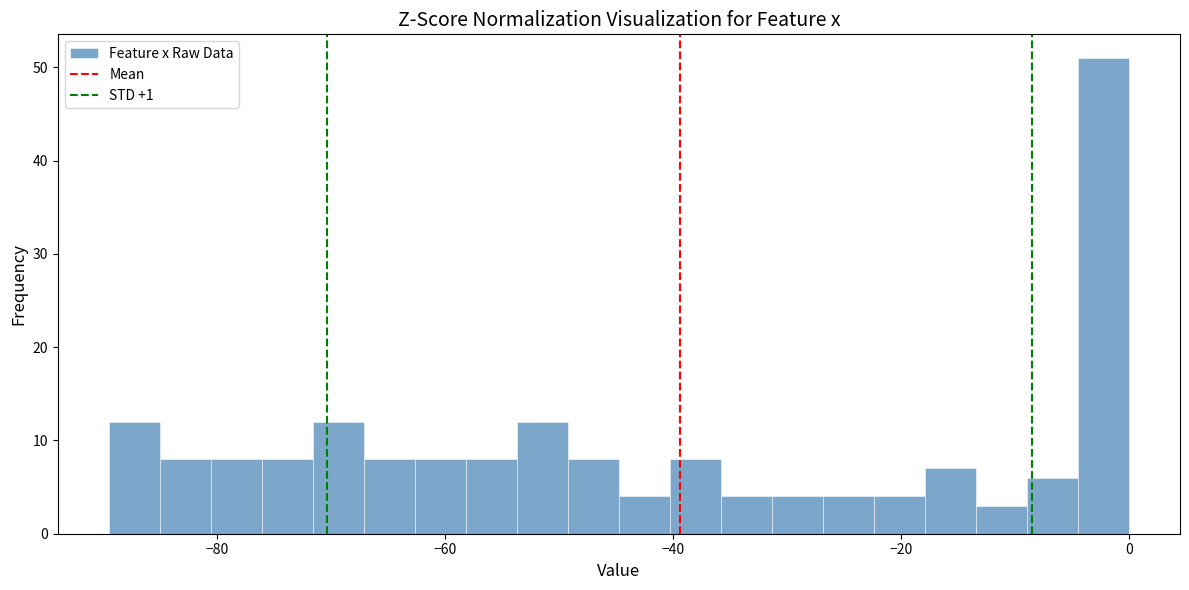

Read against the x-axis, roughly where is the centre of the tallest bar?

-2